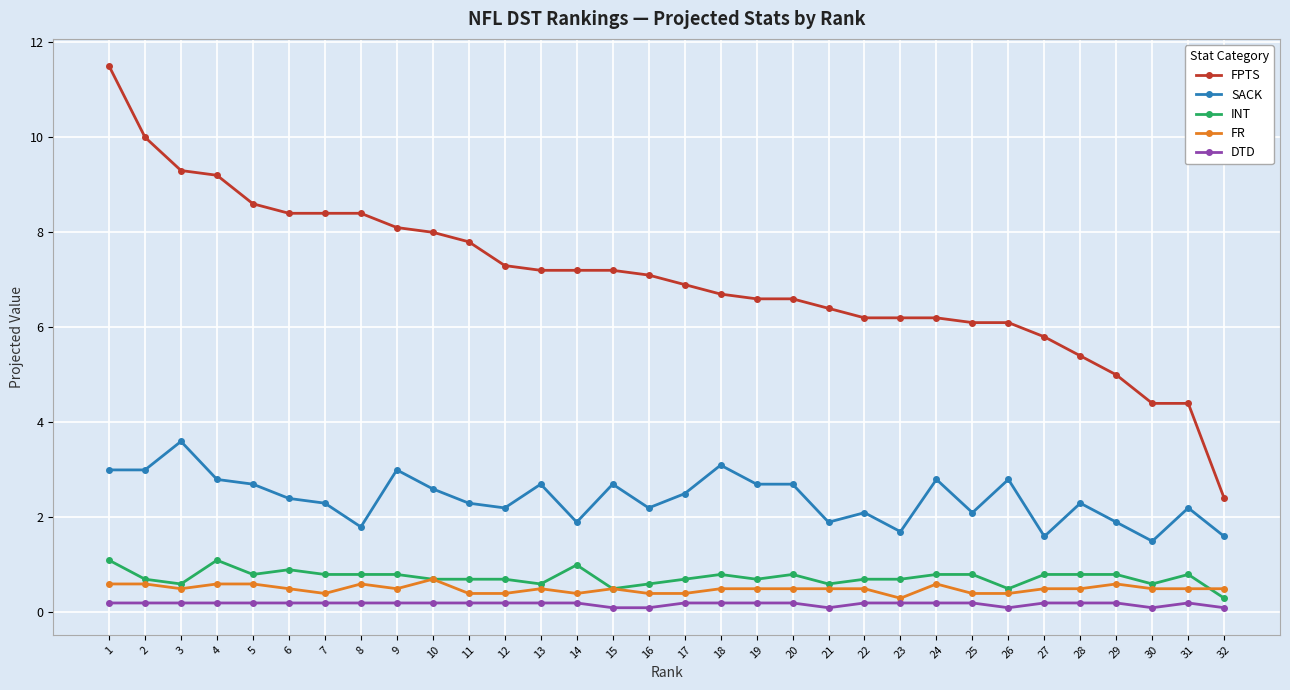

The value of INT at 1 is 1.6. True or false?

False